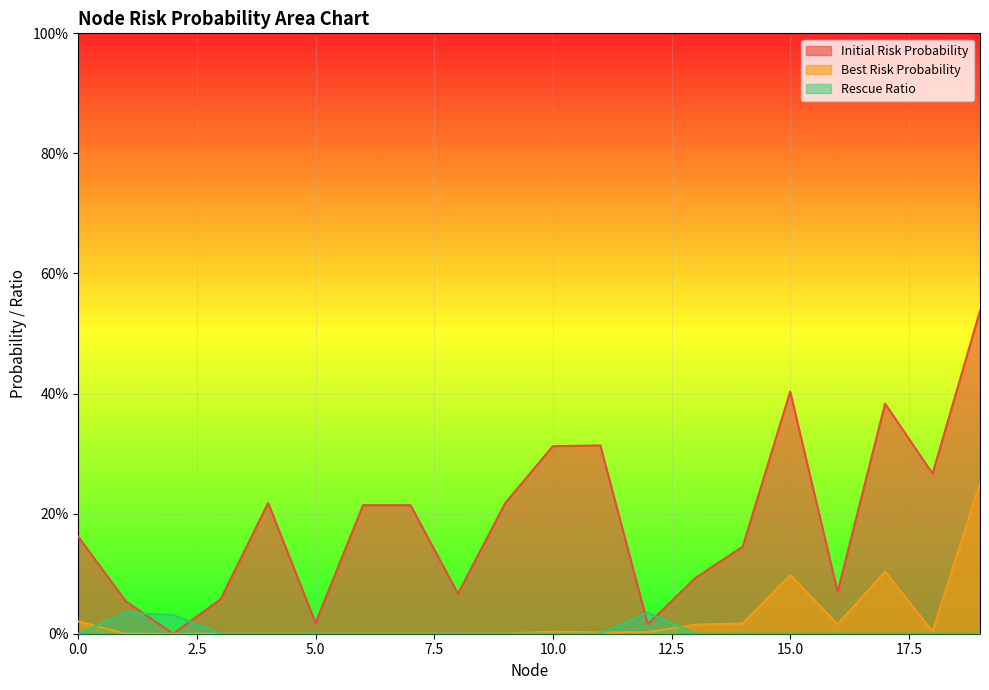

Between 12 and 13, which is larger?

13